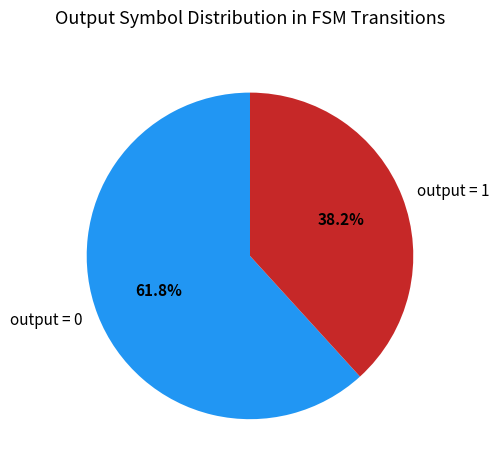

What portion of the pie excludes output = 1?

61.8%